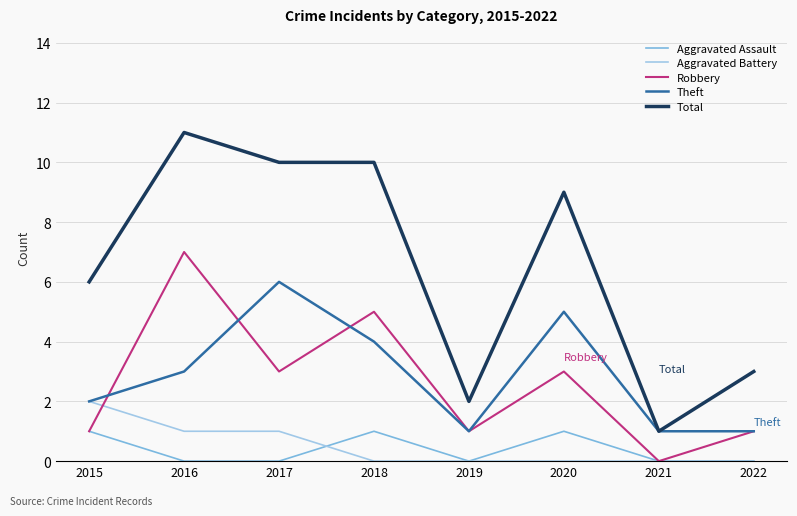

The Aggravated Battery series shows 1 at 2016. True or false?

True